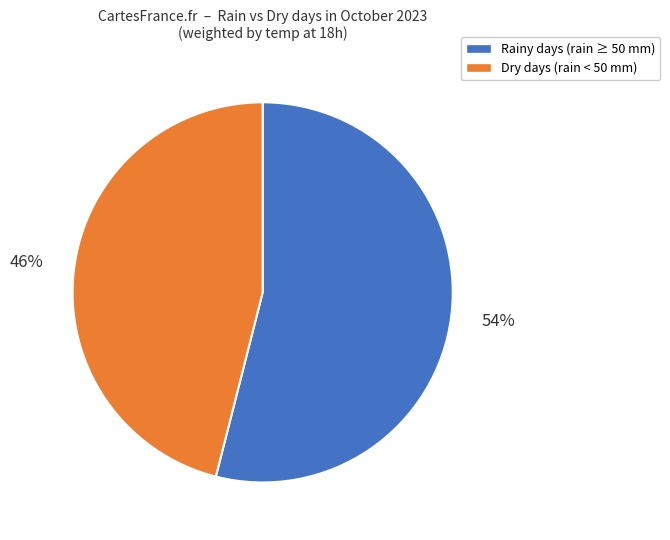

Does any single category account for the majority?

Yes